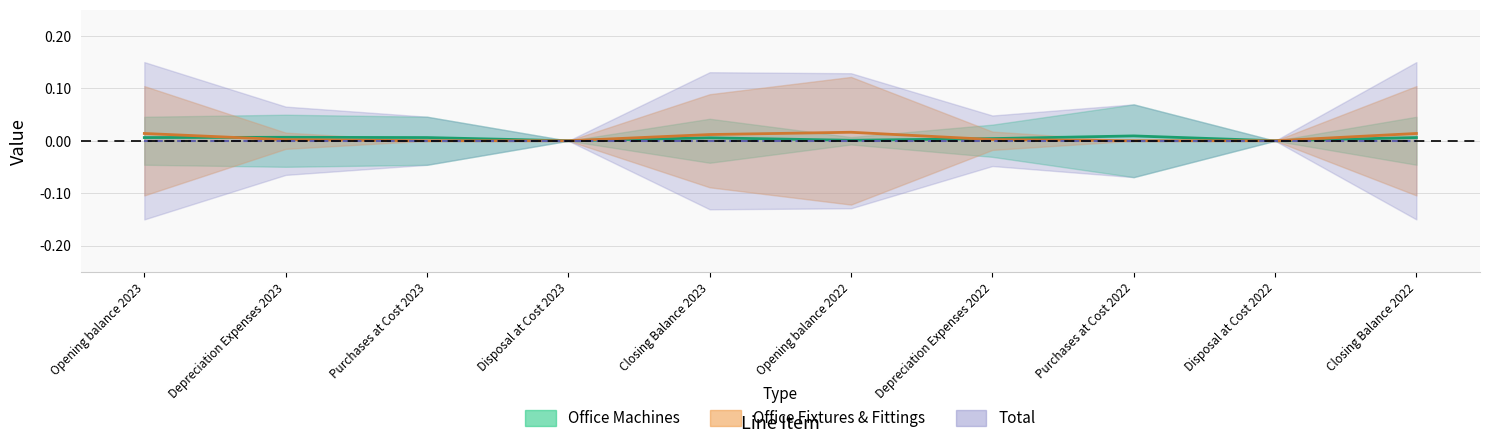

Which series has the largest total across all categories?

Office Fixtures & Fittings